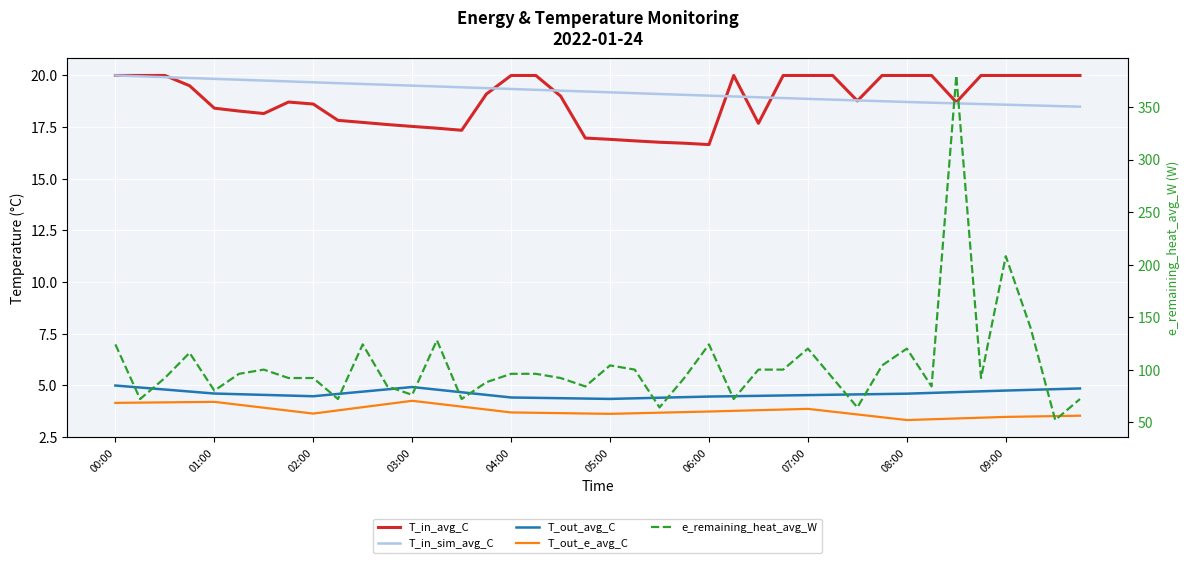

True or false: T_out_avg_C and e_remaining_heat_avg_W intersect in this chart.

False